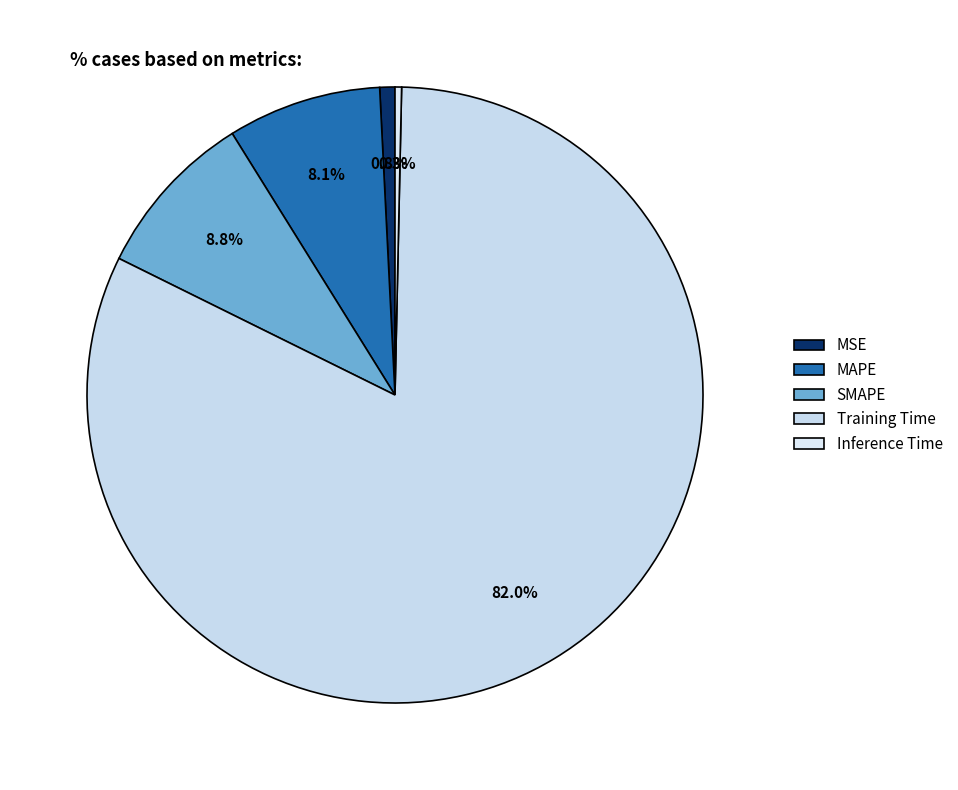

What portion of the pie excludes MAPE?

91.9%